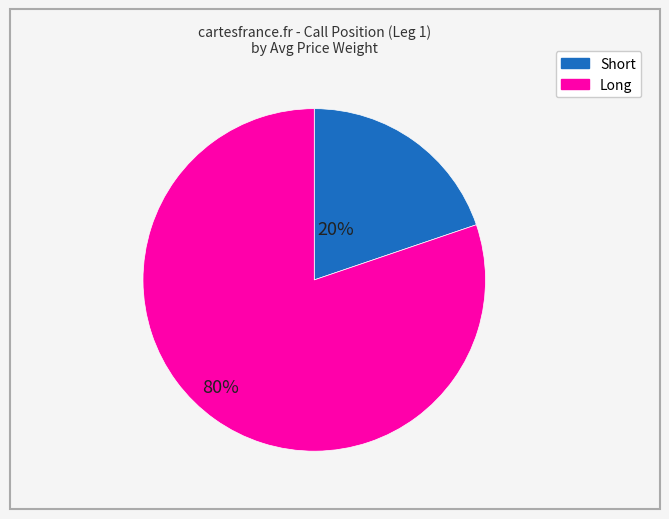

Combined, do Short and Long account for over 50%?

Yes